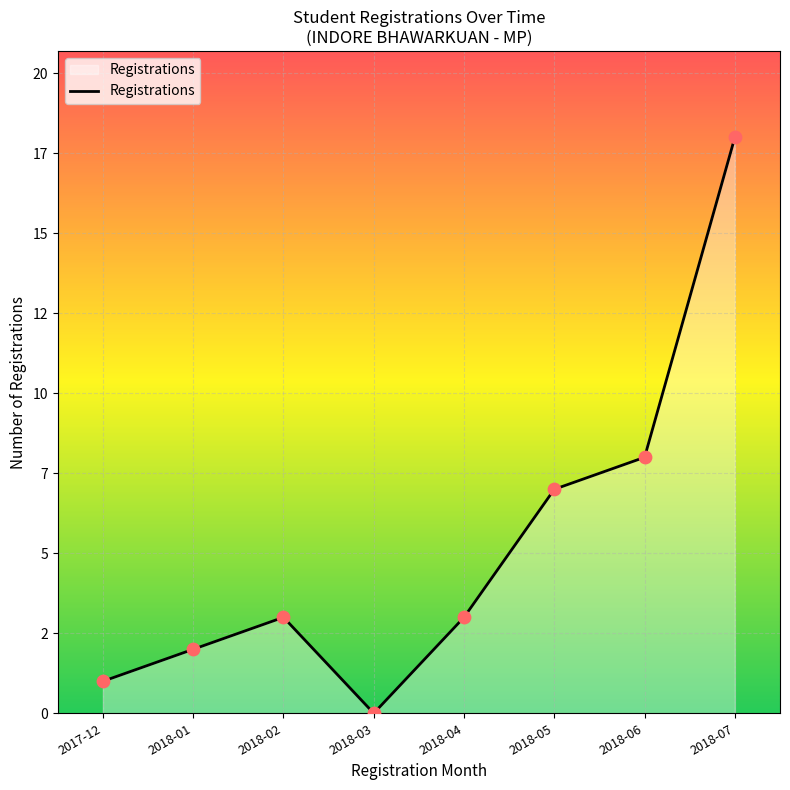

Between 2018-05 and 2018-01, which is larger?

2018-05